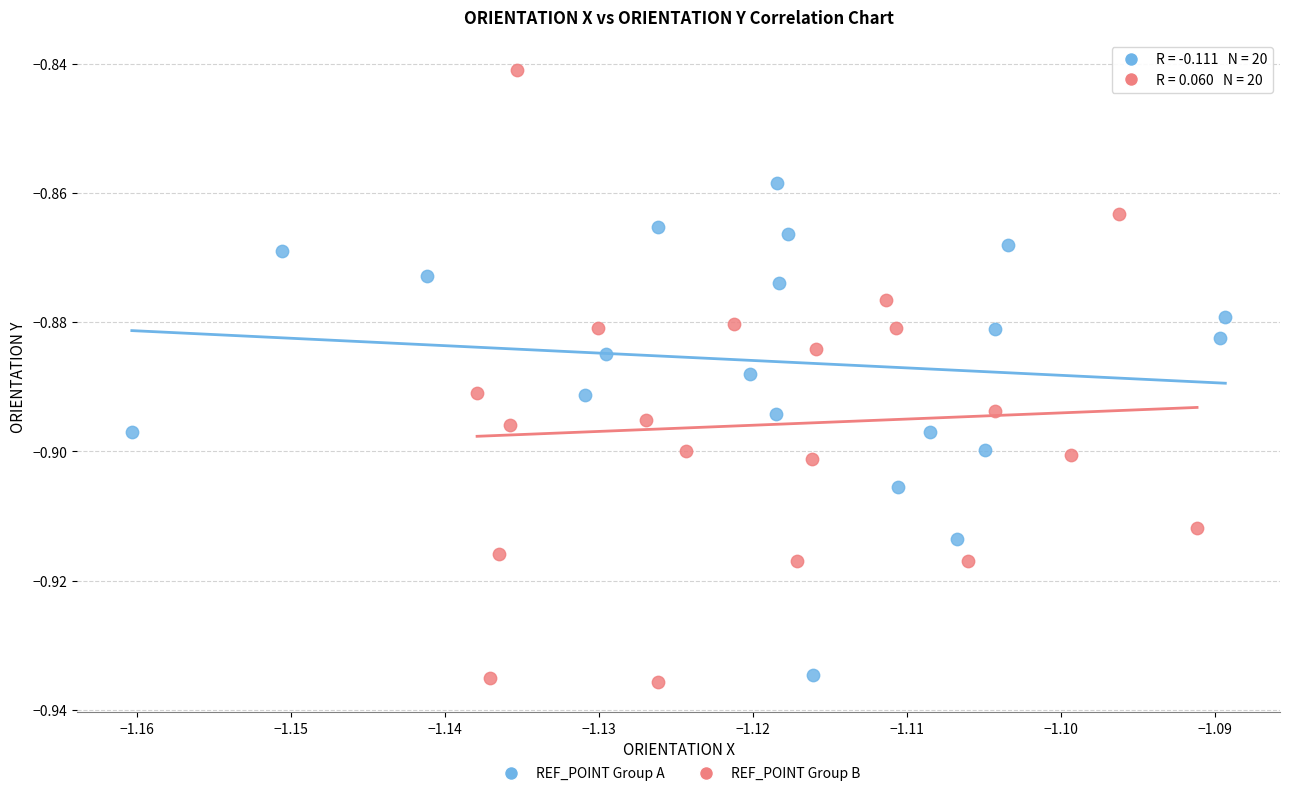

Which series reaches the maximum Y coordinate?

REF_POINT Group B